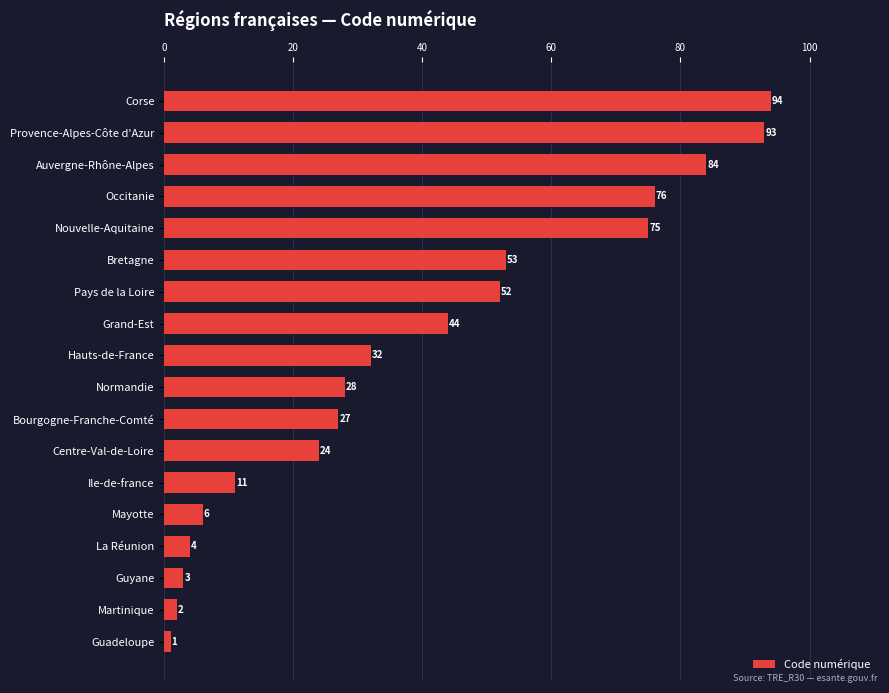

What is the smallest value displayed?

1